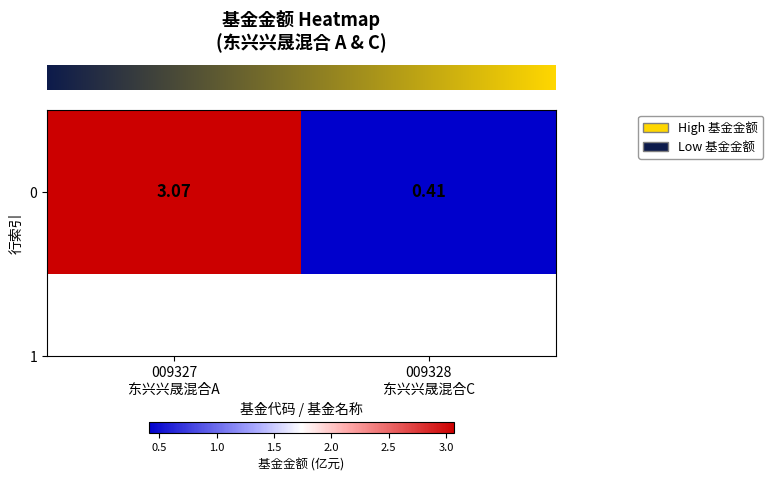

Where does the data first go above 3?

009327
东兴兴晟混合A